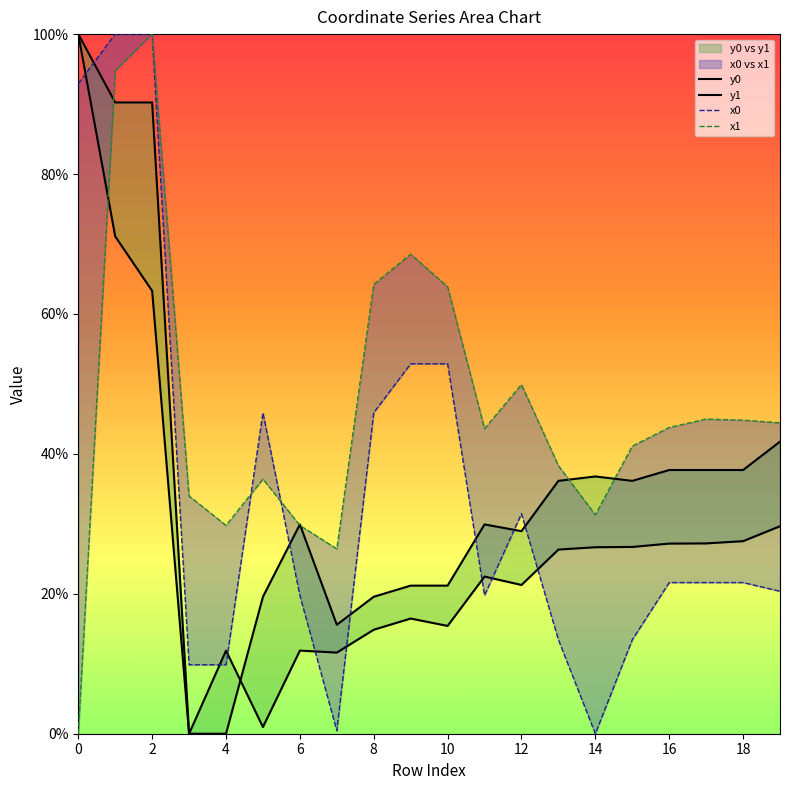

True or false: y1 has more than 1 points higher than both neighbors.

True